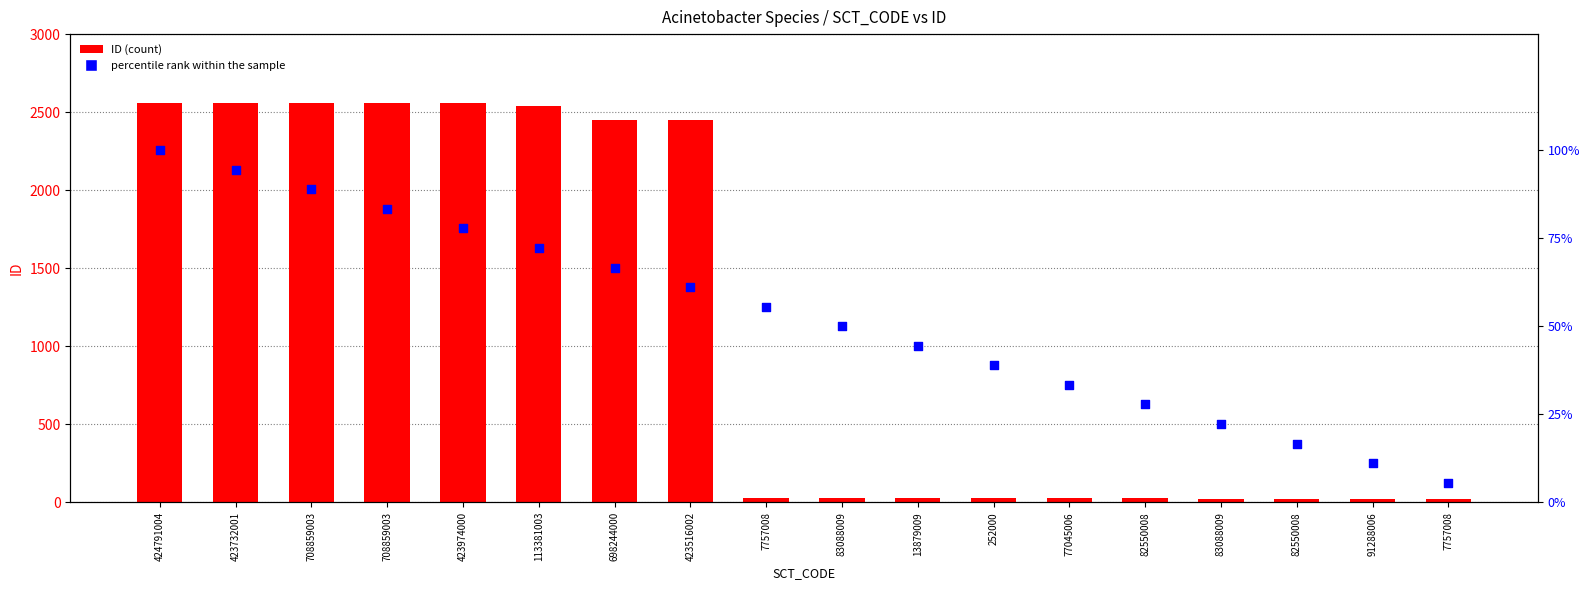

At how many categories does at least one series exceed 2154?

8